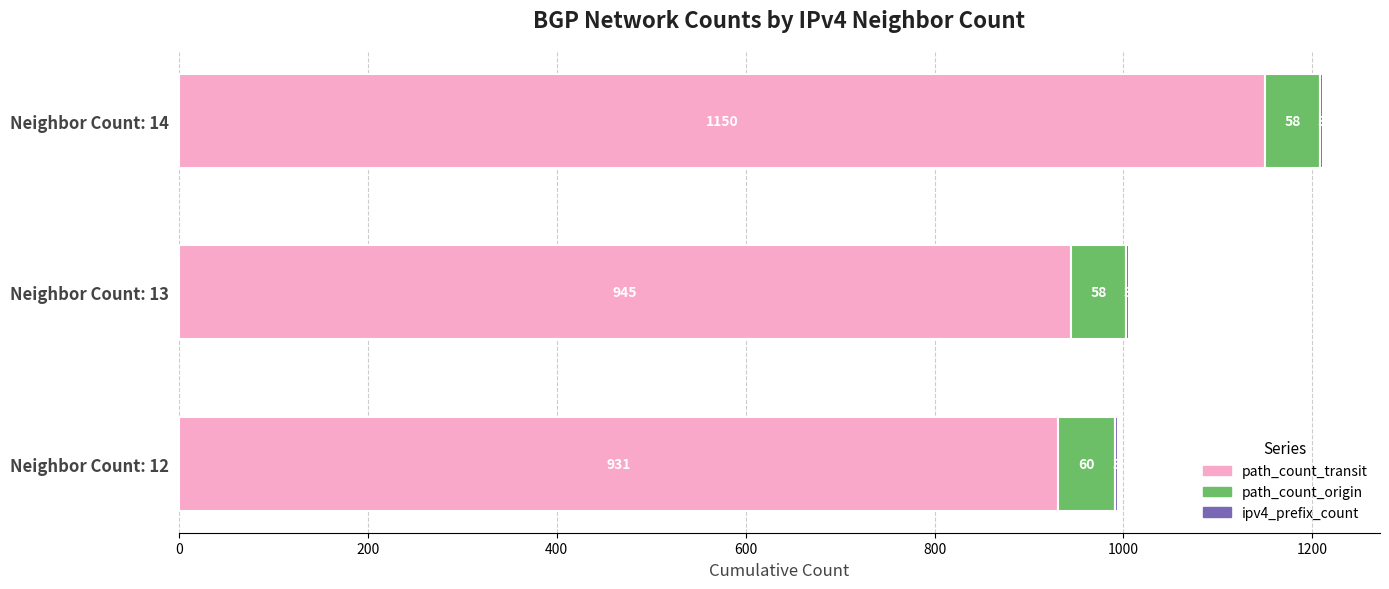

Where is path_count_transit nearest to the value 1040?

Neighbor Count: 13